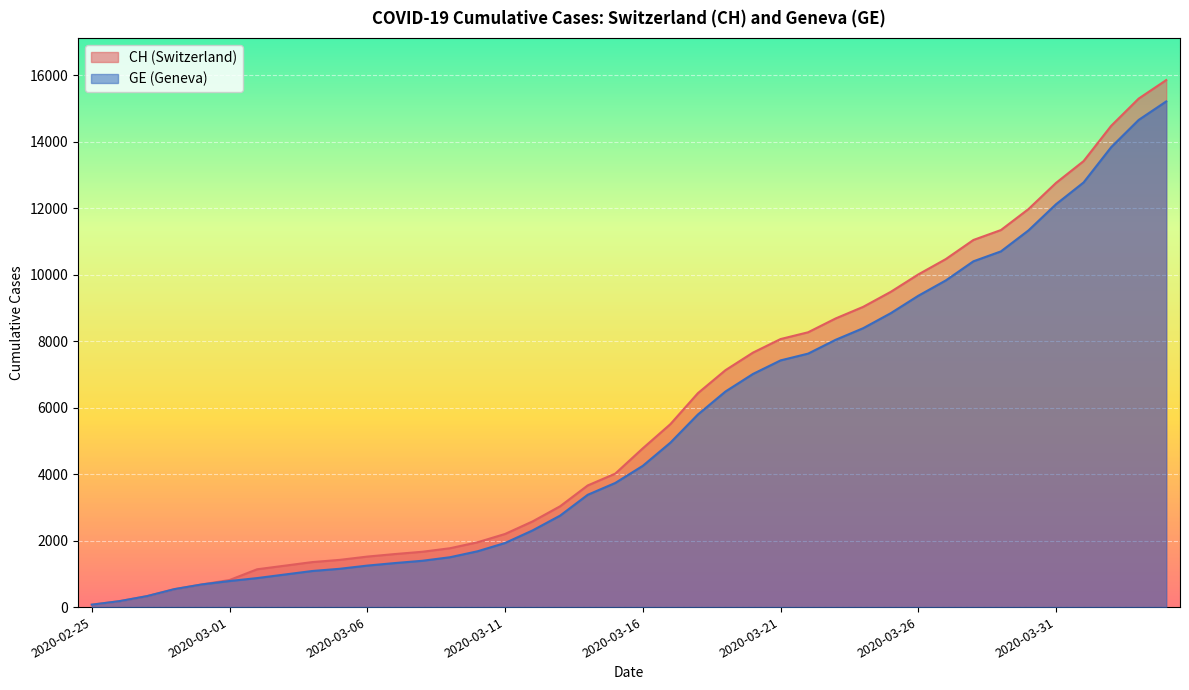

What is the label of the 7th point from the left?

2020-03-02